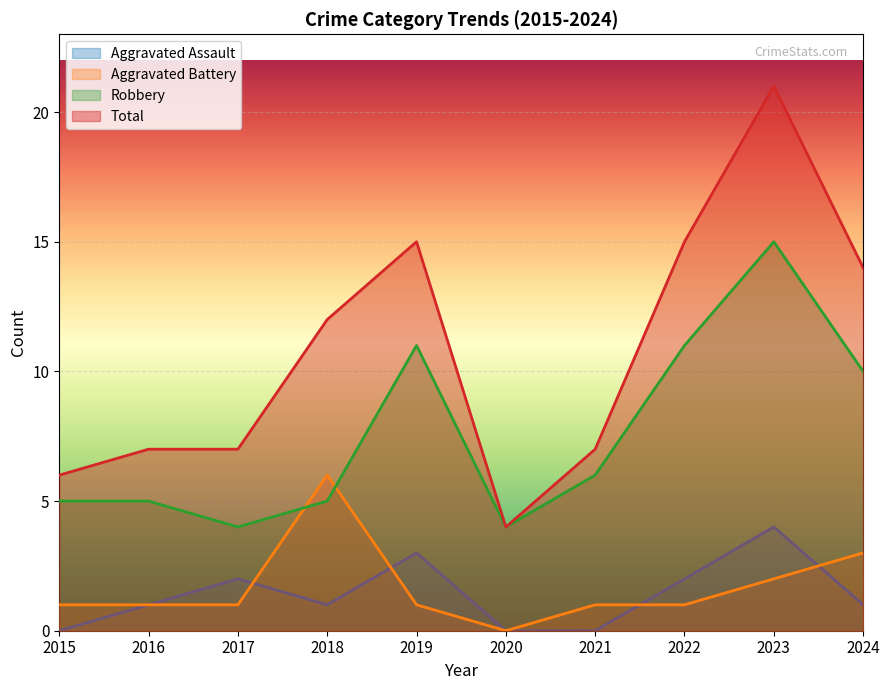

Reading left to right, what are all the values shown in this chart?

Aggravated Assault: 2015=0	2016=1	2017=2	2018=1	2019=3	2020=0	2021=0	2022=2	2023=4	2024=1
Aggravated Battery: 2015=1	2016=1	2017=1	2018=6	2019=1	2020=0	2021=1	2022=1	2023=2	2024=3
Robbery: 2015=5	2016=5	2017=4	2018=5	2019=11	2020=4	2021=6	2022=11	2023=15	2024=10
Total: 2015=6	2016=7	2017=7	2018=12	2019=15	2020=4	2021=7	2022=15	2023=21	2024=14